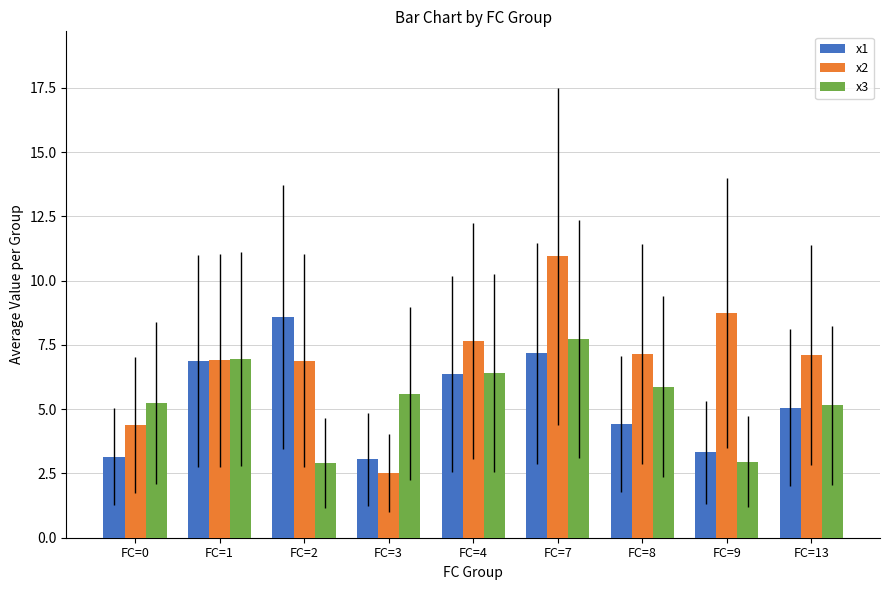

What is the lowest value of the x3 series?

2.9